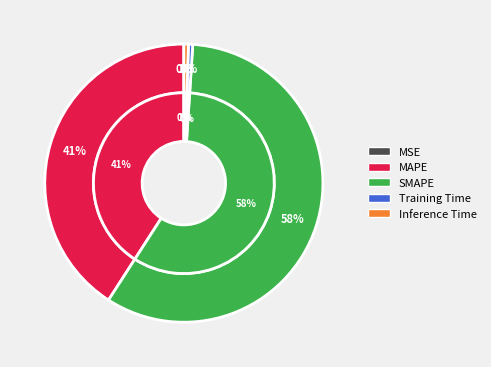

Which slice represents more than half of the pie?

SMAPE